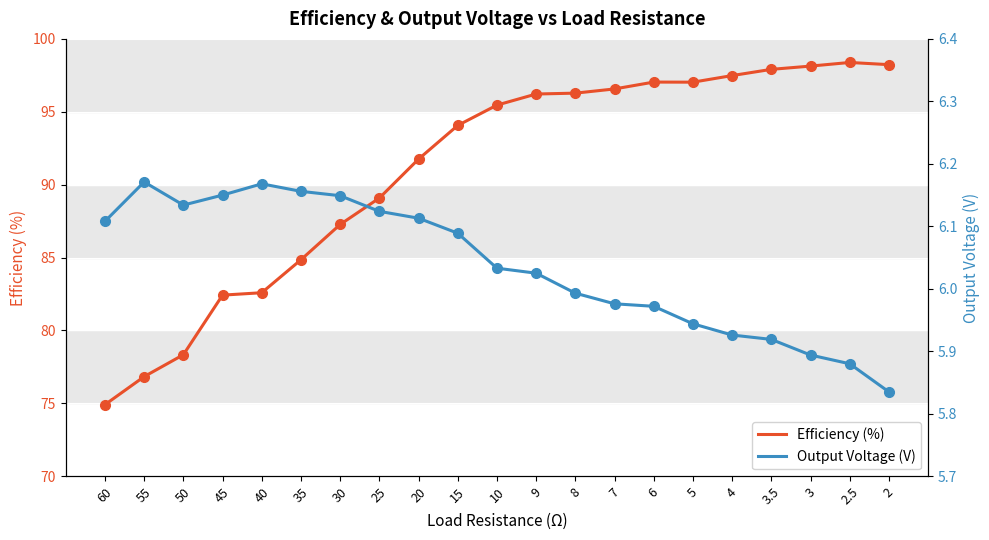

At which category does Output Voltage (V) reach its first local valley?

50